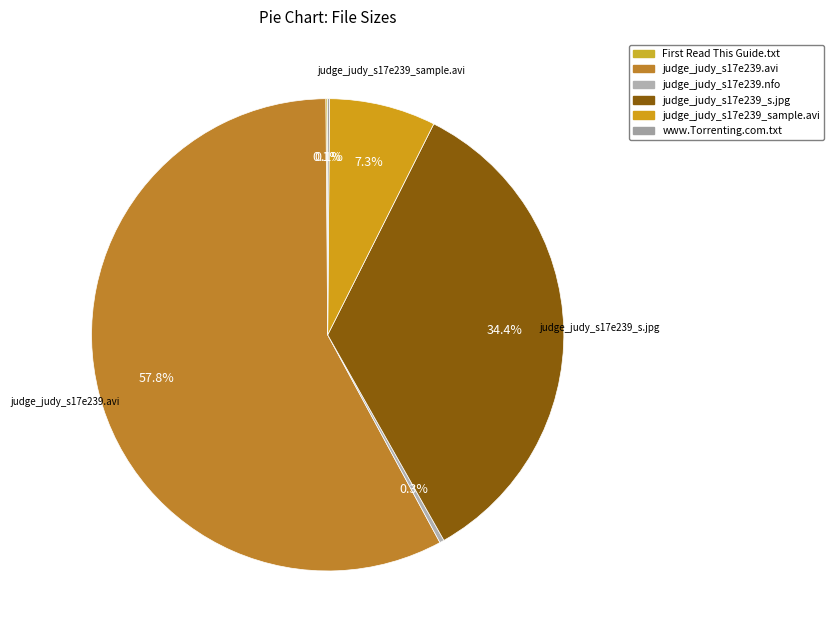

Is there any slice that represents more than half of the pie?

Yes